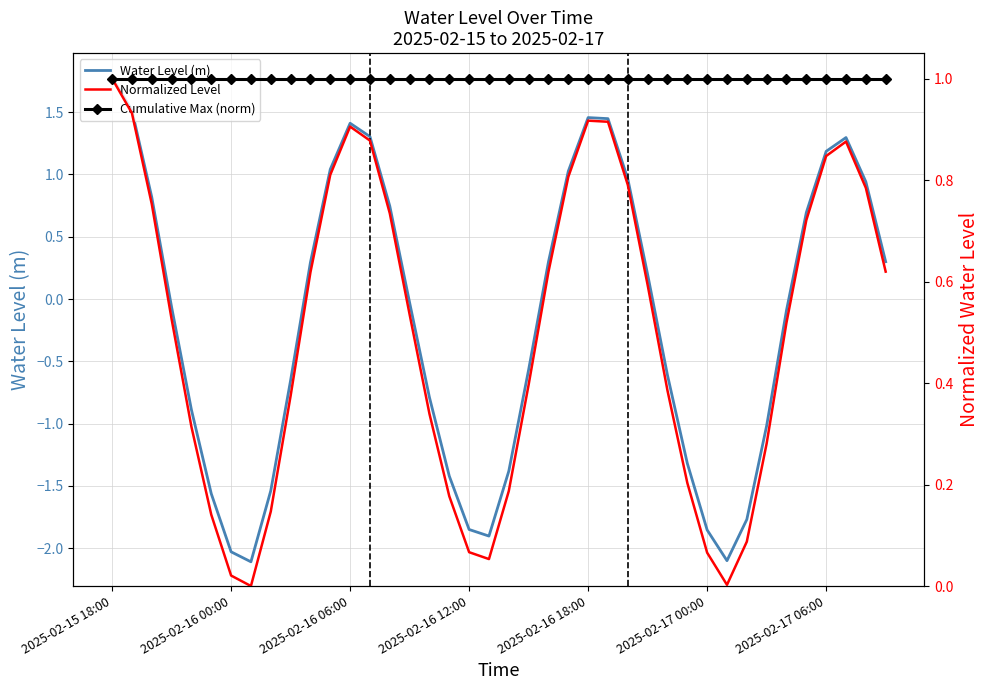

What position from the right is 21?

19